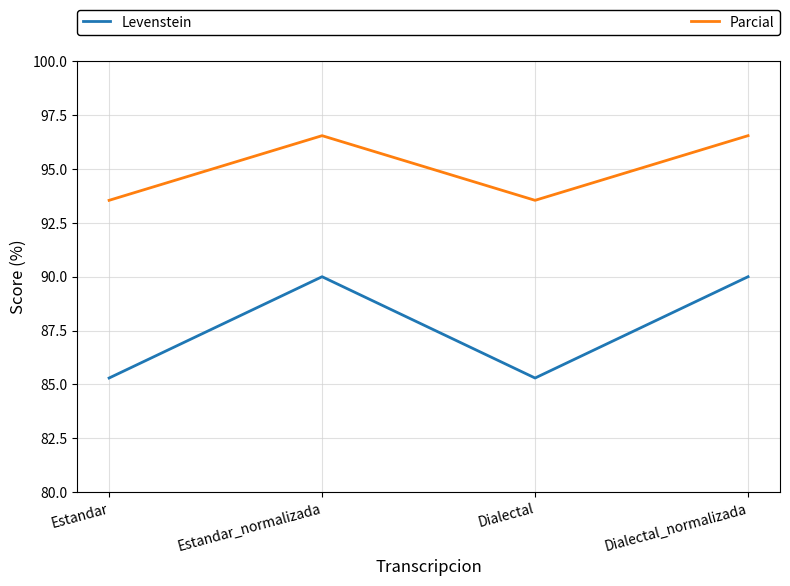

True or false: Levenstein and Parcial cross at least once.

False